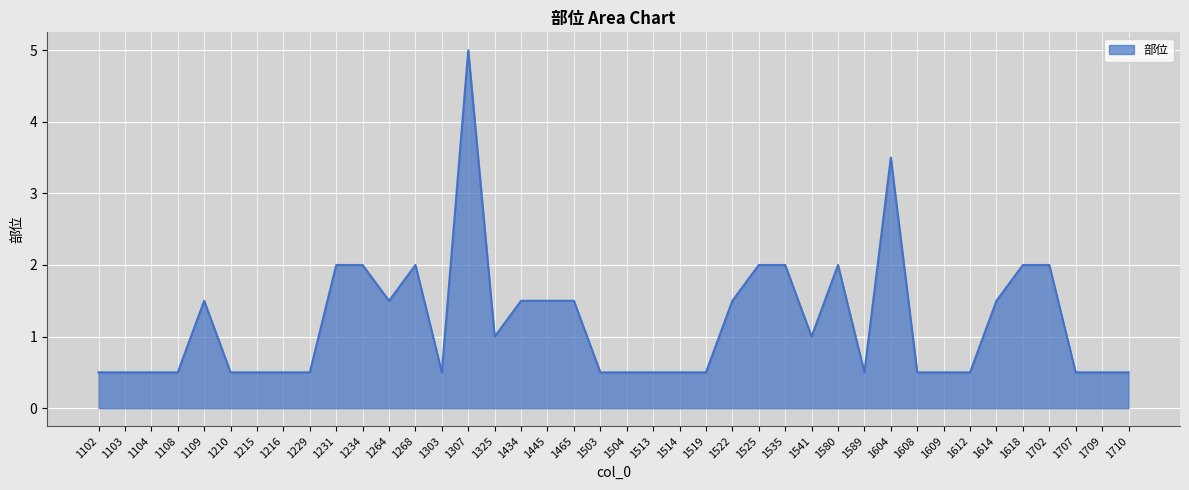

Is it true that the value at 1535 is 2.0?

True